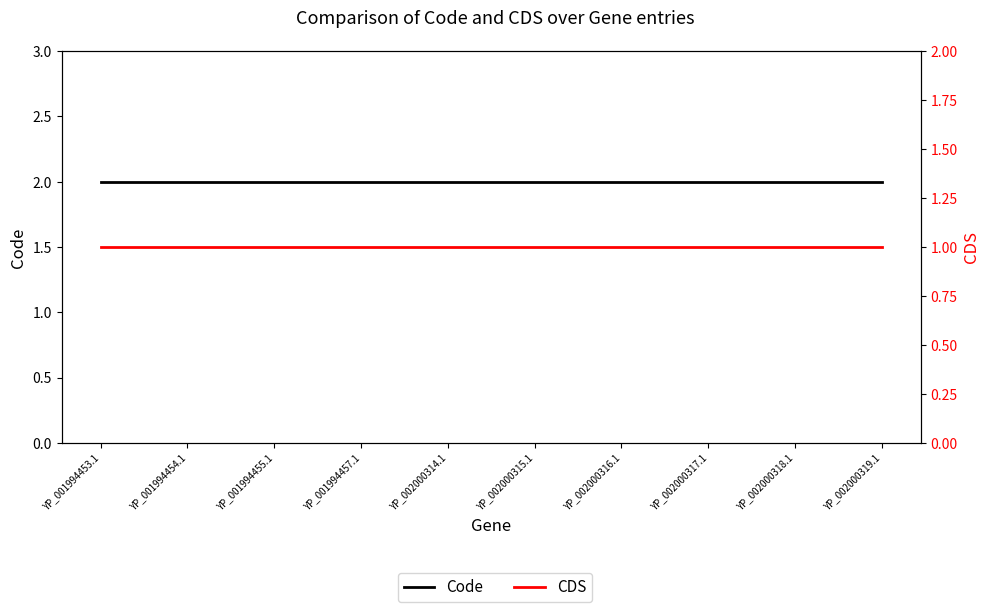

Reading left to right, list all the values displayed in this chart.

Code: 2	2	2	2	2	2	2	2	2	2
CDS: 1	1	1	1	1	1	1	1	1	1